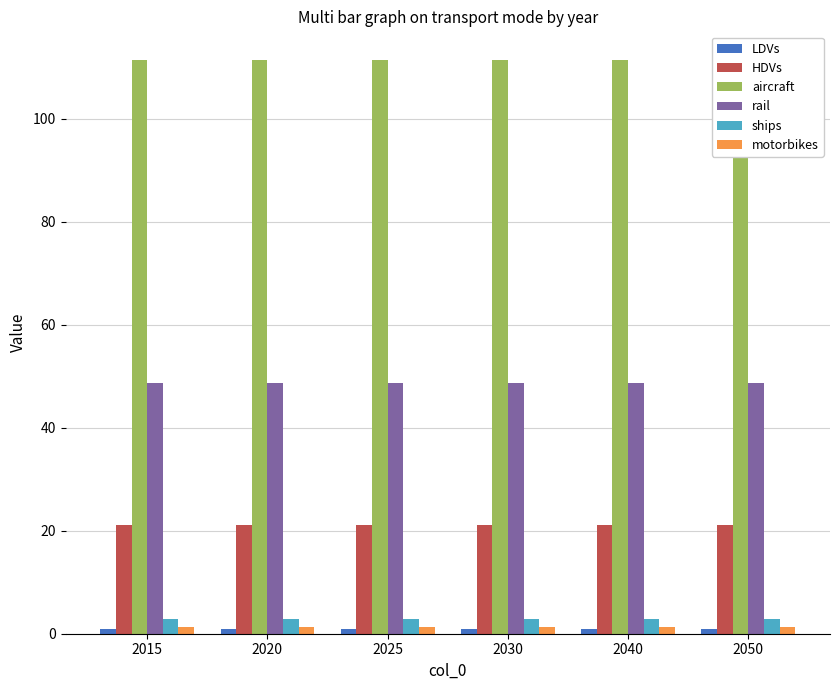

True or false: LDVs has a value of 1.7 at 2030.

False